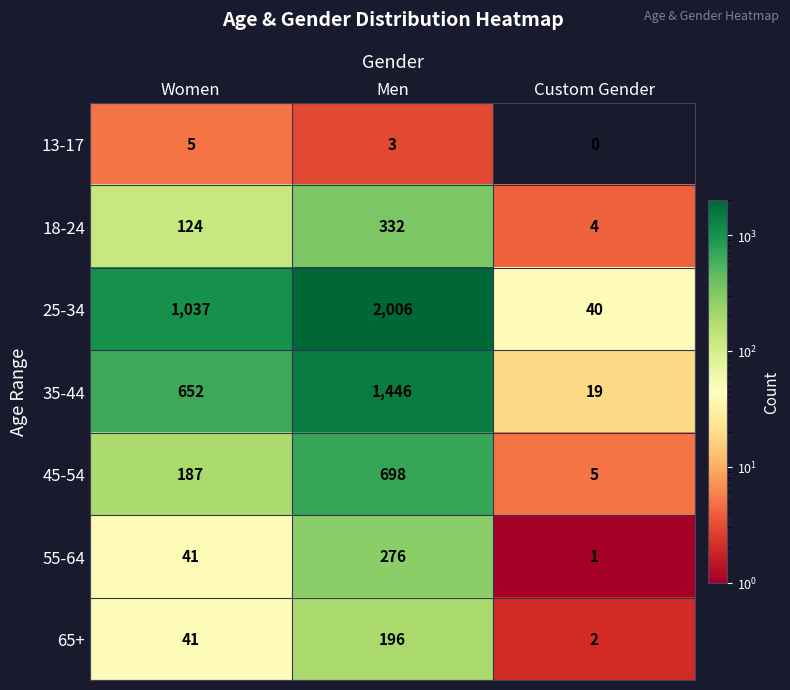

Reading left to right, extract all data points from this chart.

13-17: 5	3	0
18-24: 124	332	4
25-34: 1037	2006	40
35-44: 652	1446	19
45-54: 187	698	5
55-64: 41	276	1
65+: 41	196	2